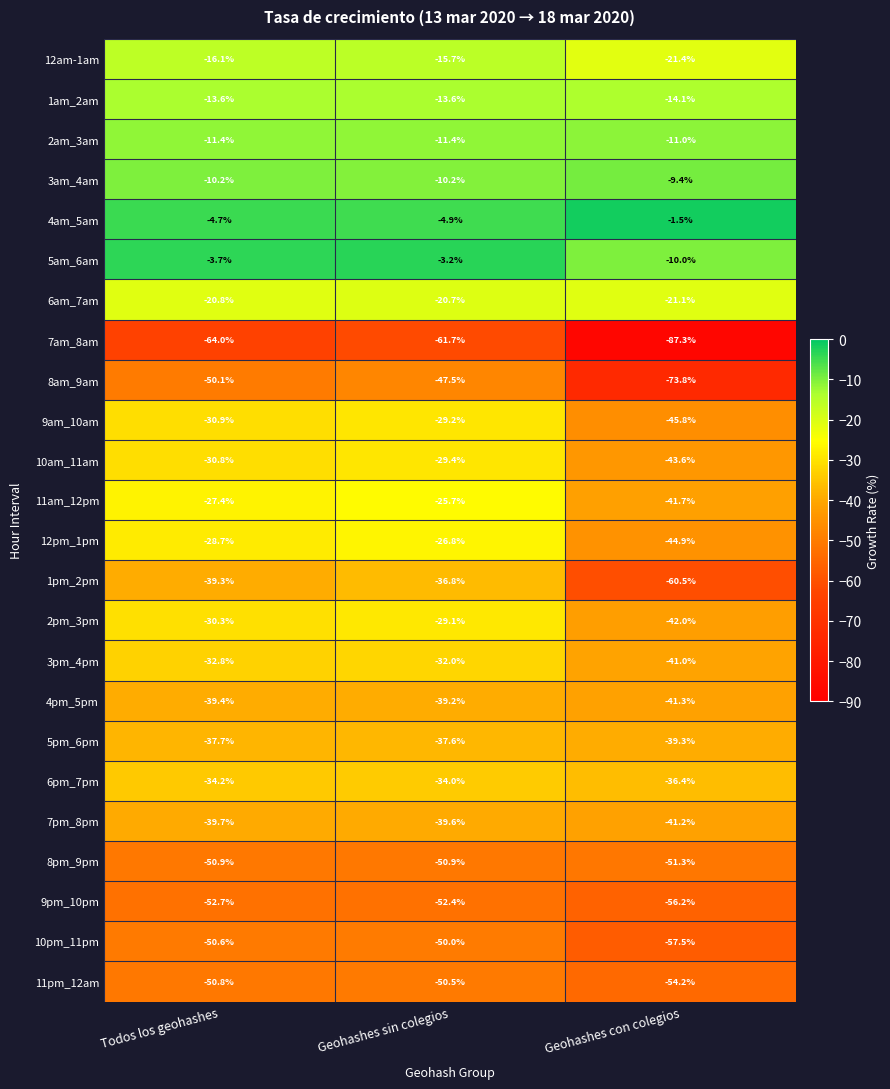

Read the 4pm_5pm value at Geohashes sin colegios.

-39.2